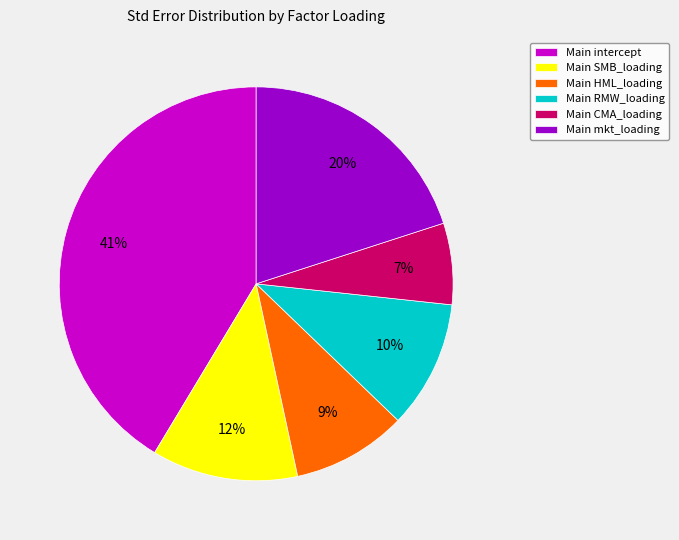

Combined, do Main intercept and Main SMB_loading account for over 50%?

Yes